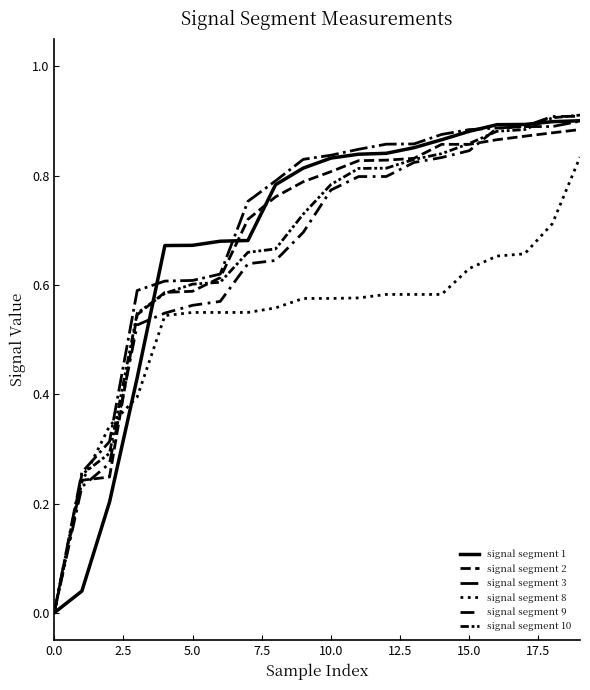

At which category is the sum across all series the highest?

19